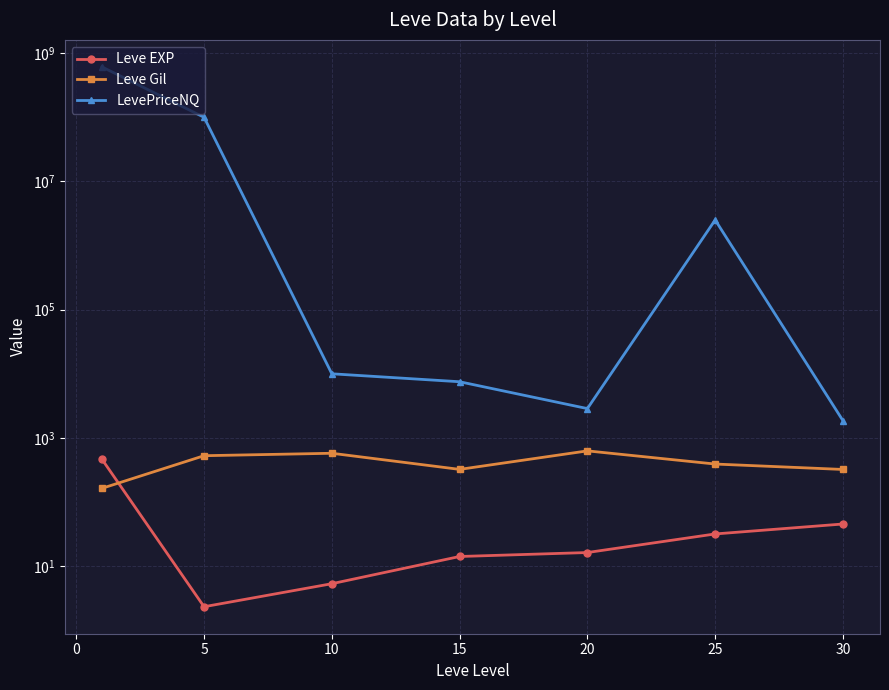

Which series changed the most between 5 and 30?

LevePriceNQ